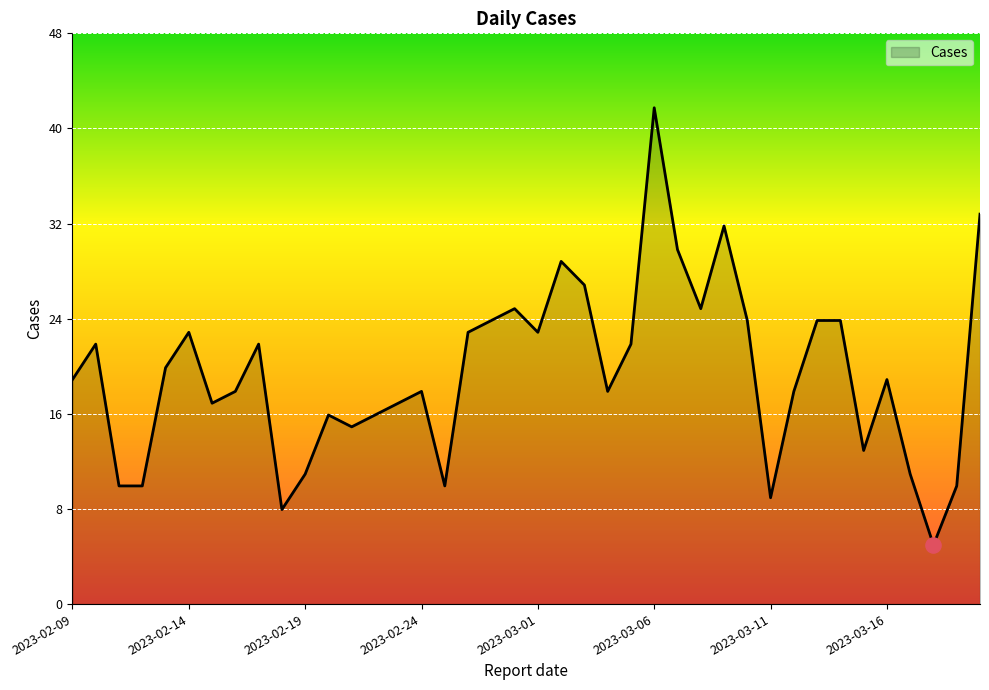

What is the difference between the maximum and minimum values?

37